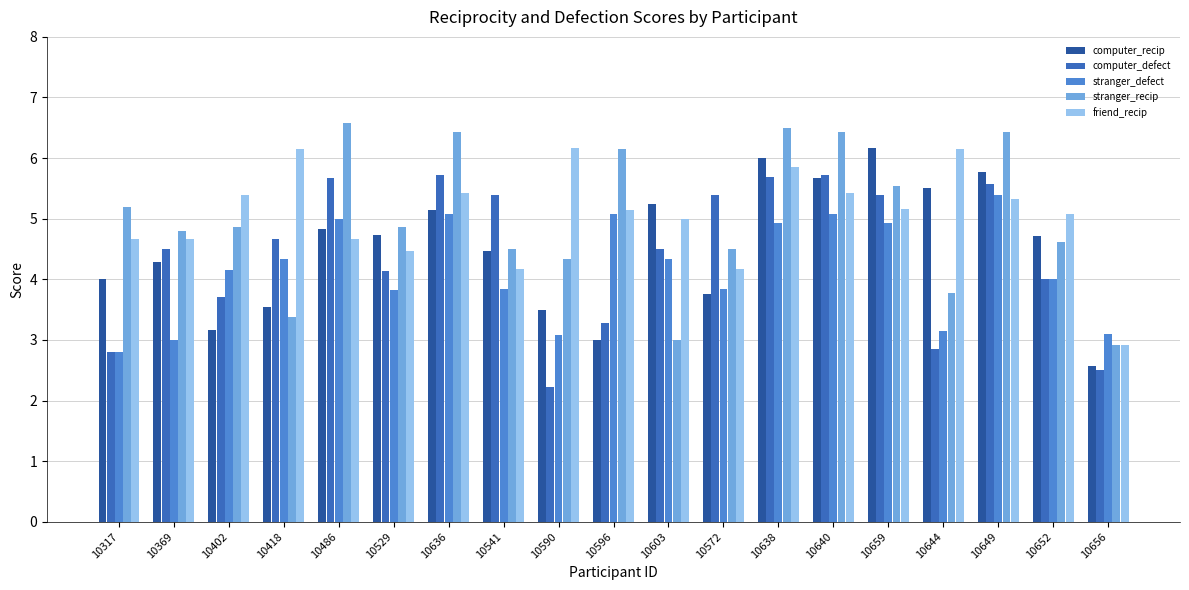

Count the number of categories in the chart.

19